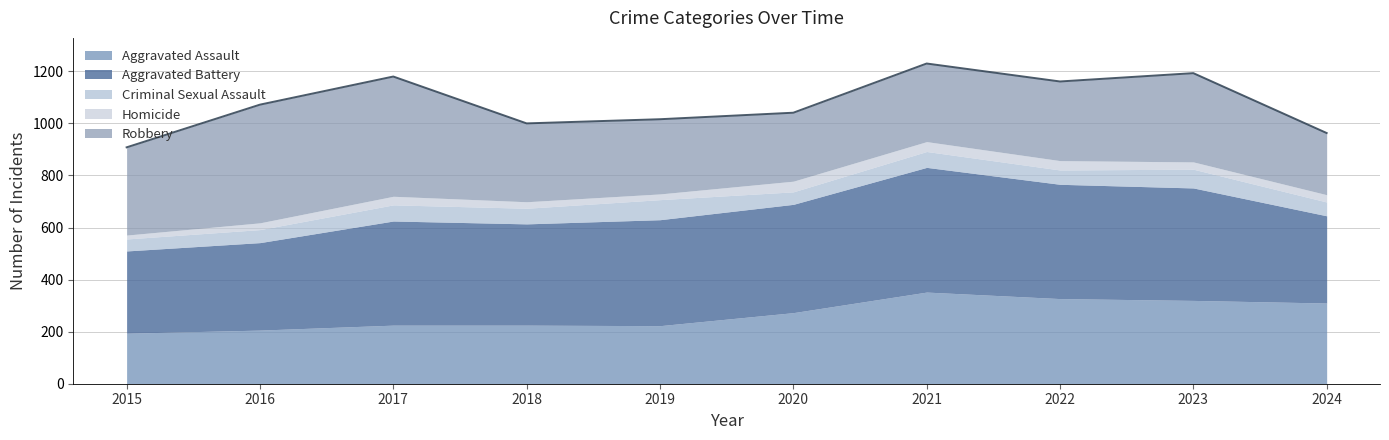

True or false: Aggravated Battery has a value of 432 at 2023.

True